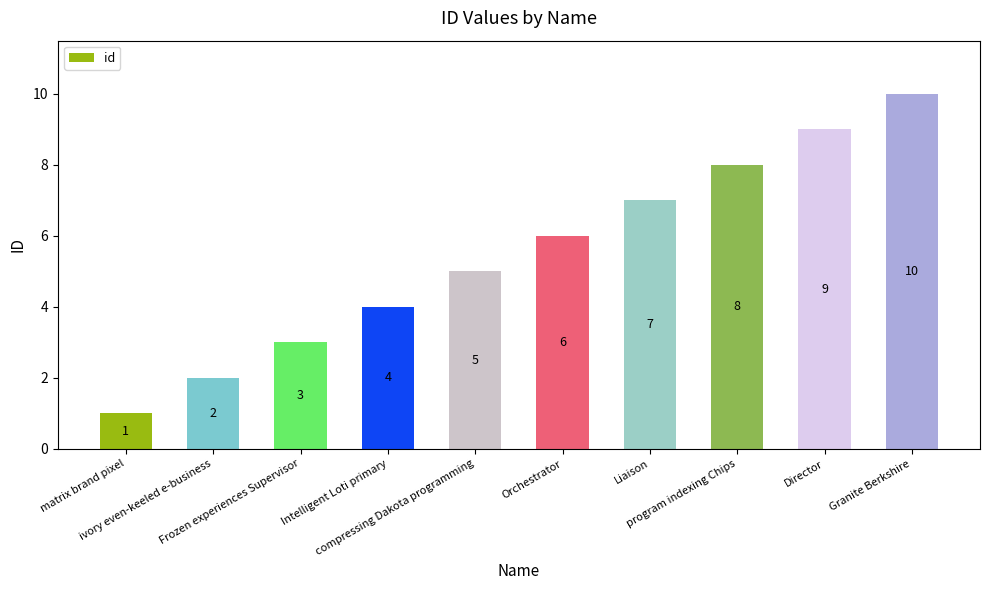

How many bars are there in total?

10